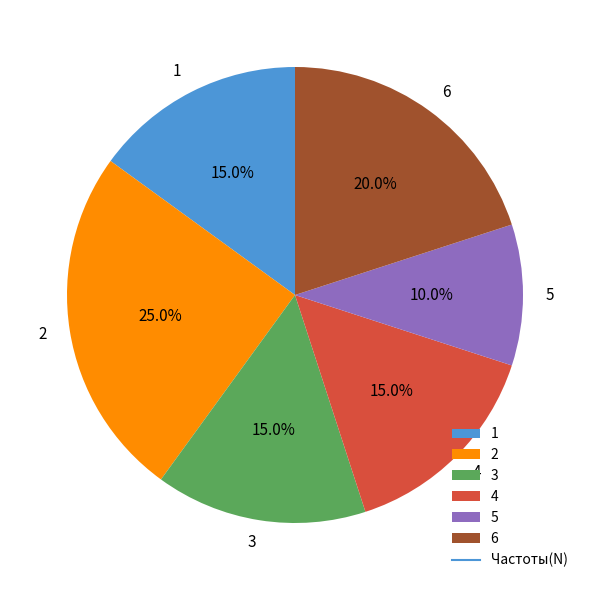

Is it true that 2 is 31% of the pie?

False